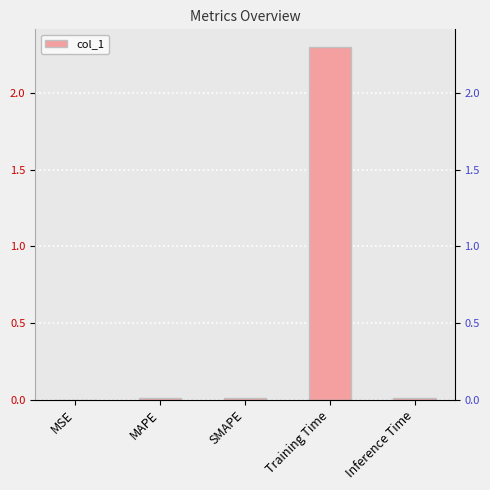

Is it true that the value at Training Time is 2.3?

True